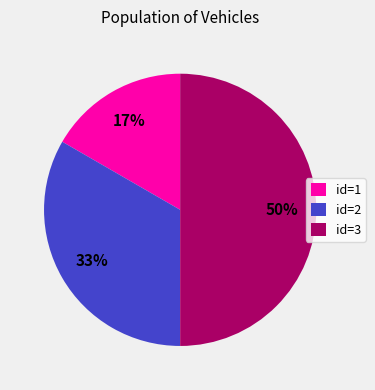

Between id=2 and id=1, which is larger?

id=2